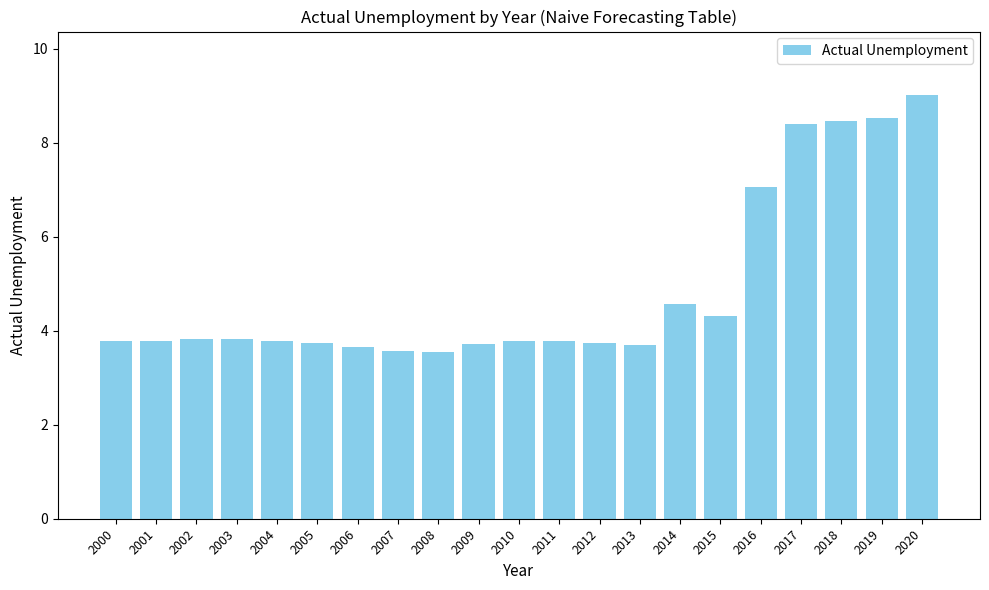

How many data points does each series have?

21